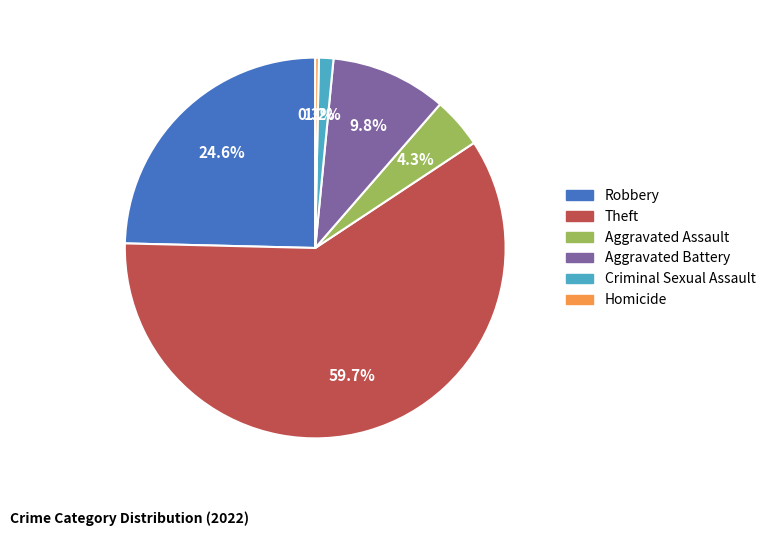

Approximately how many times larger is the value at Theft compared to Aggravated Battery?

6.1